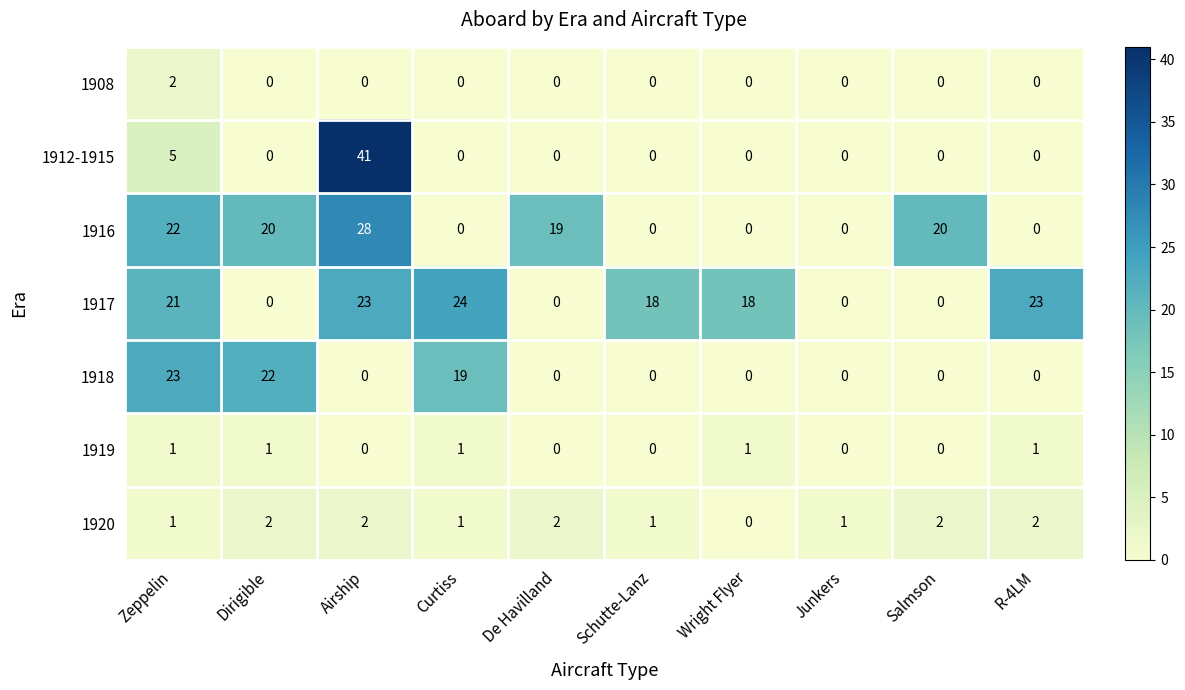

How many distinct data groups are displayed?

7